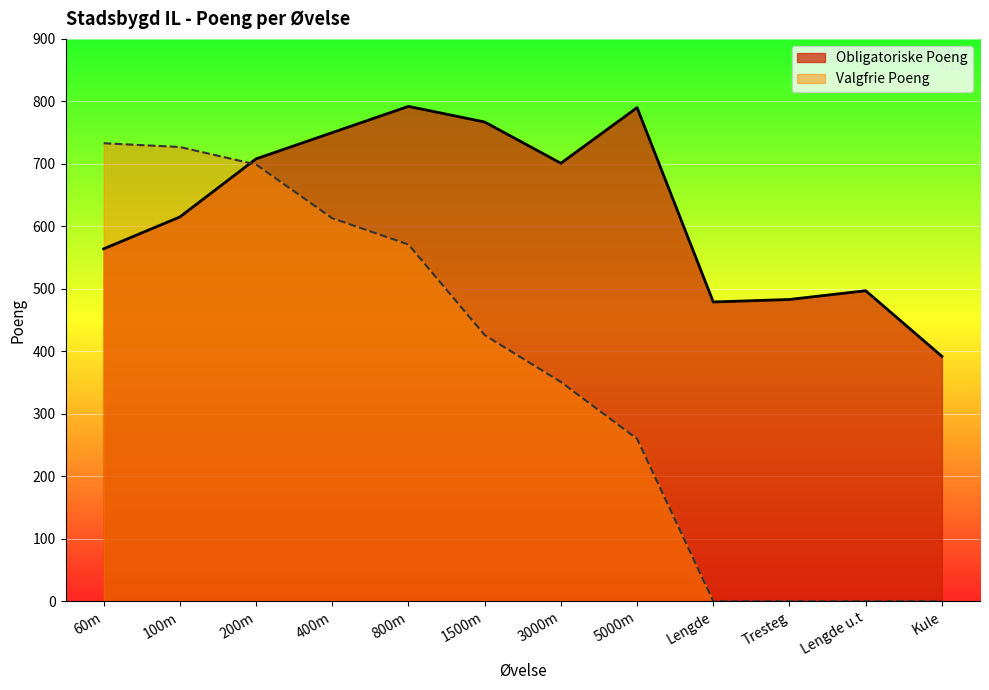

List the labels in order of Valgfrie Poeng value, smallest first.

Lengde, Tresteg, Lengde u.t, Kule, 5000m, 3000m, 1500m, 800m, 400m, 200m, 100m, 60m